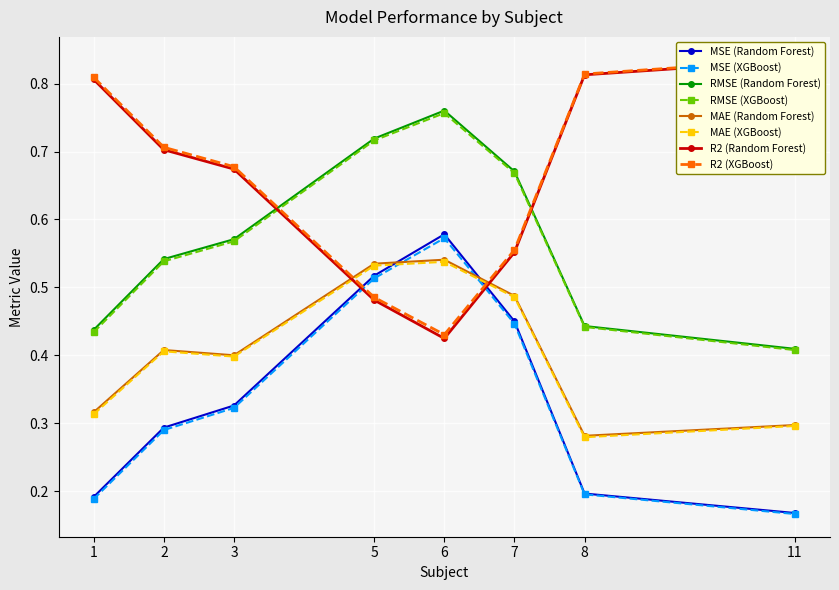

True or false: XGBoost and Random Forest cross at least once.

False